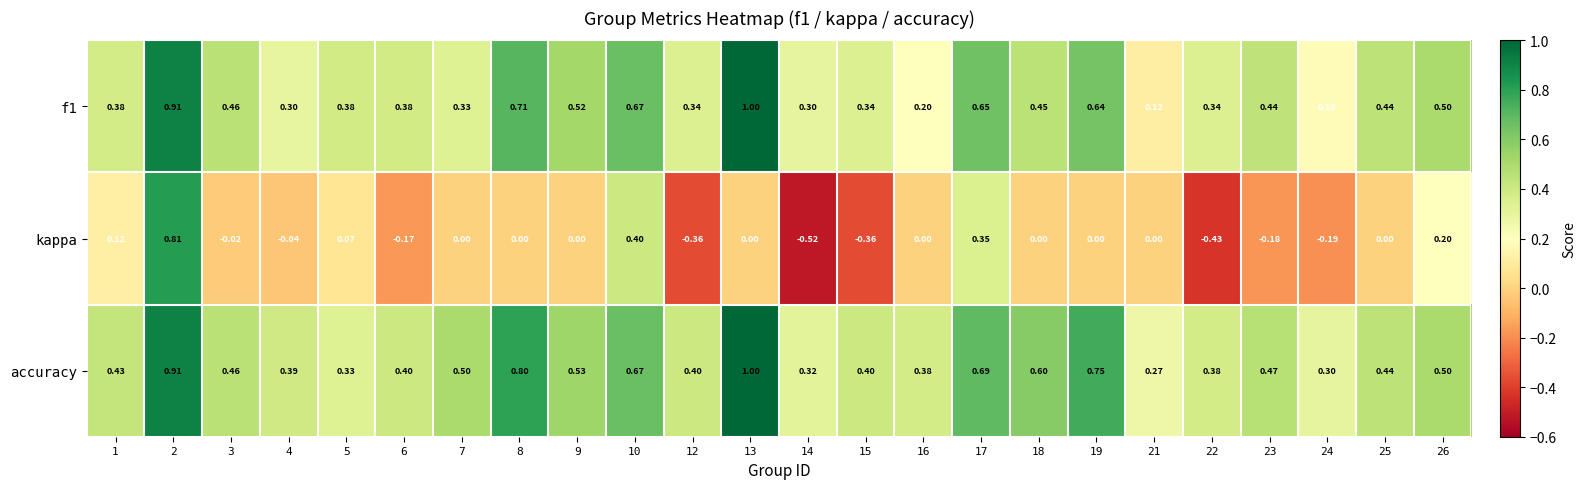

Is the value of accuracy at 9 greater than the value of kappa at 1?

Yes